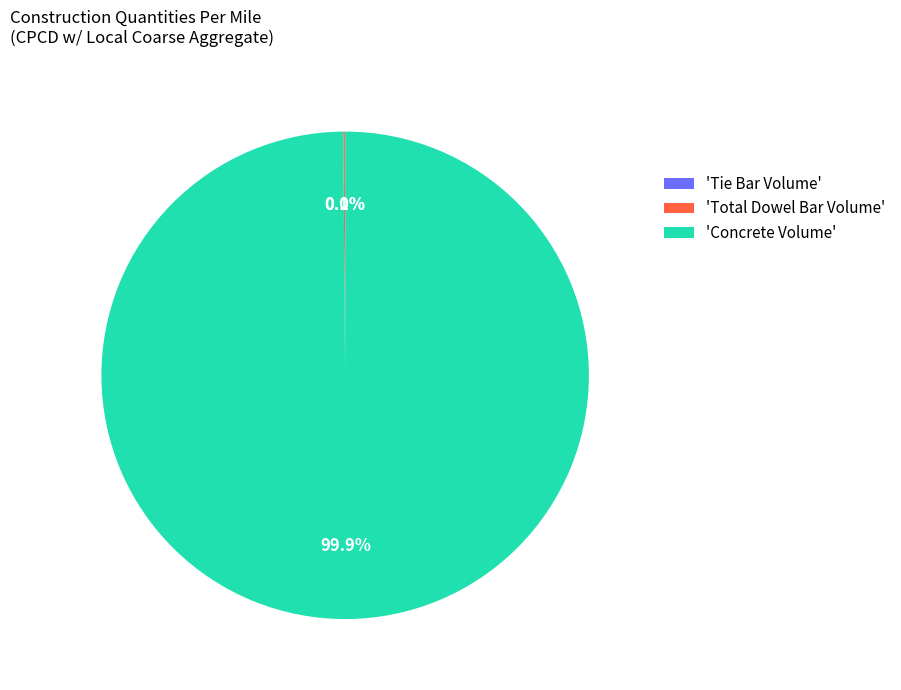

Which slice represents more than half of the pie?

'Concrete Volume'